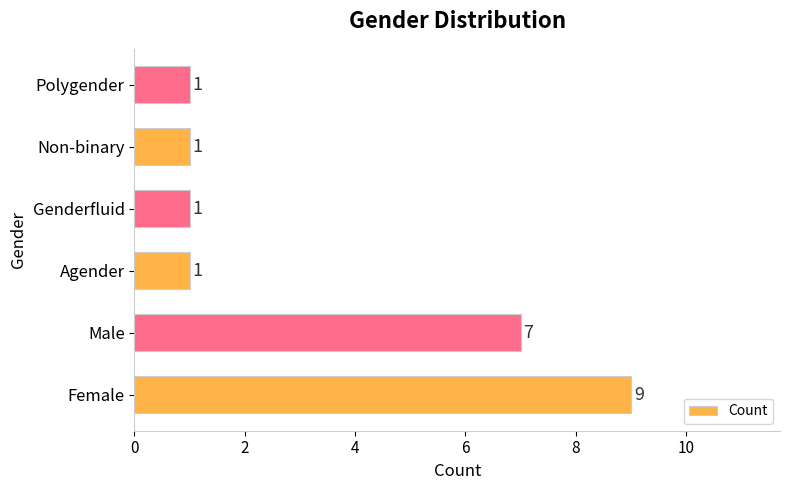

Reading bottom to top, list all the values displayed in this chart.

9	7	1	1	1	1